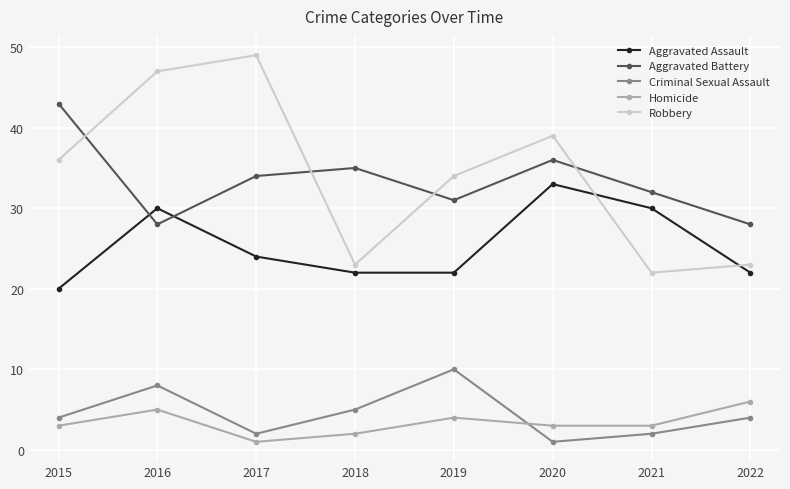

What is the minimum value shown in the chart?

1